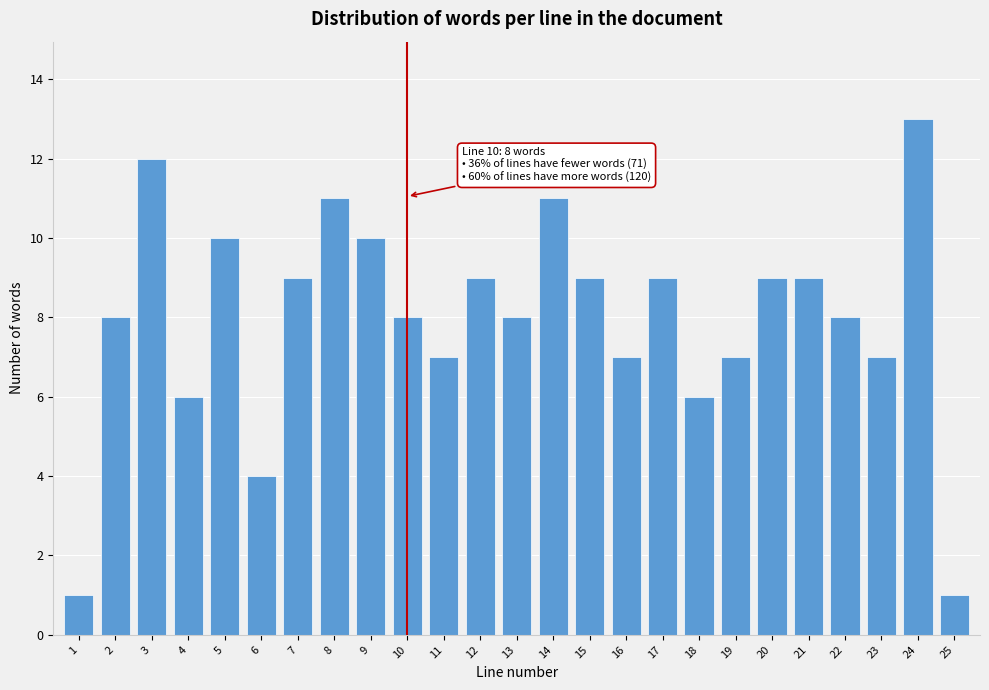

Reading left to right, list all the values displayed in this chart.

1	8	12	6	10	4	9	11	10	8	7	9	8	11	9	7	9	6	7	9	9	8	7	13	1